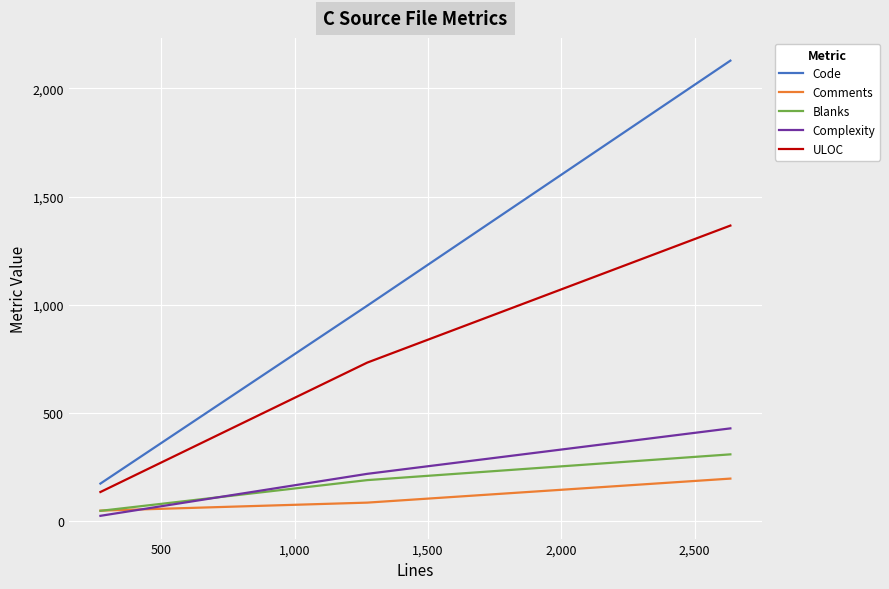

Which series has the largest total across all categories?

Code